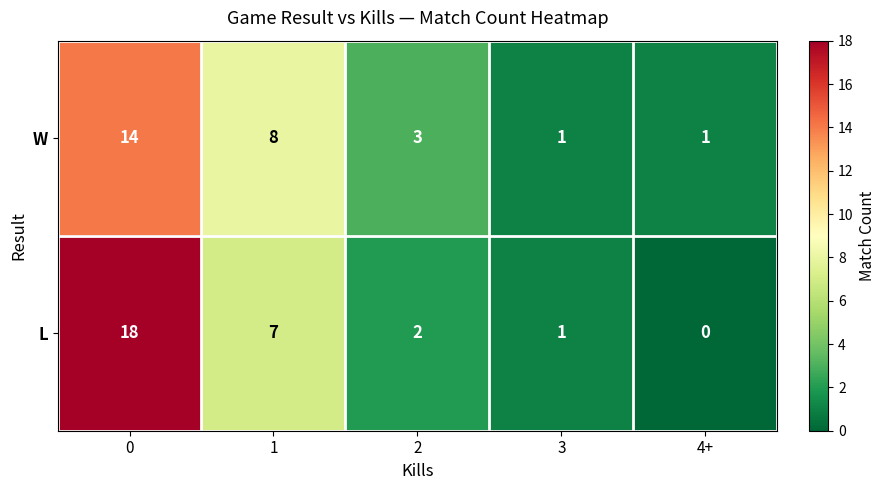

Is it true that W equals 5 at 2?

False